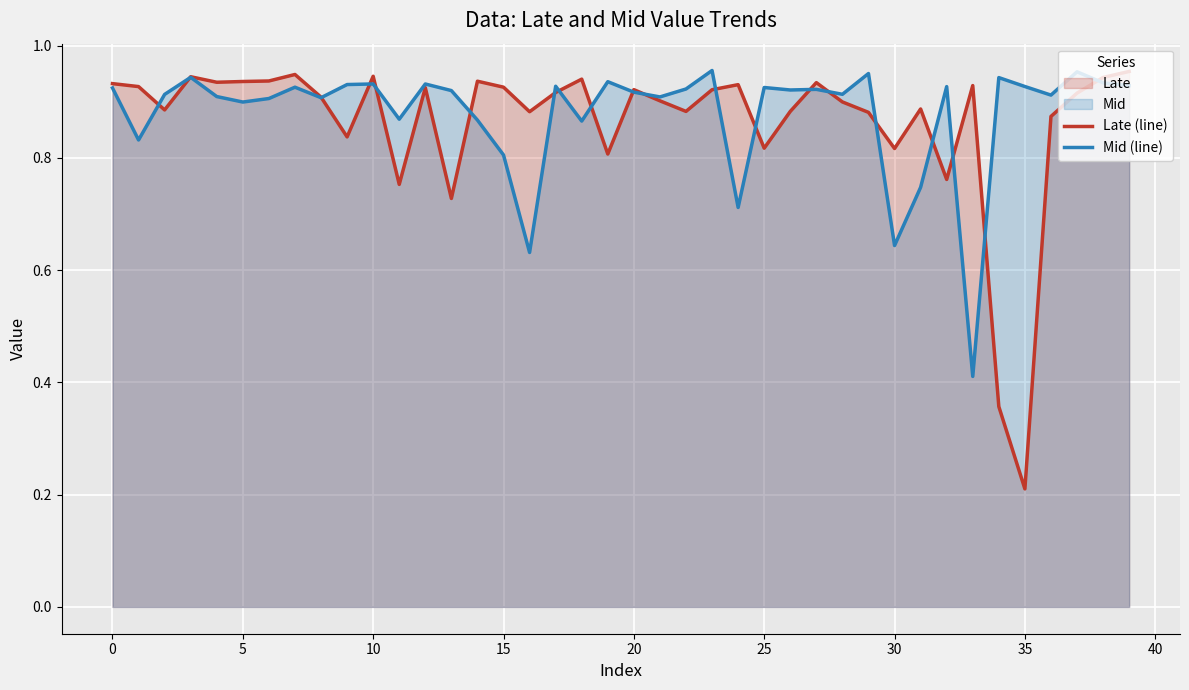

What is the maximum value shown in the chart?

1.0